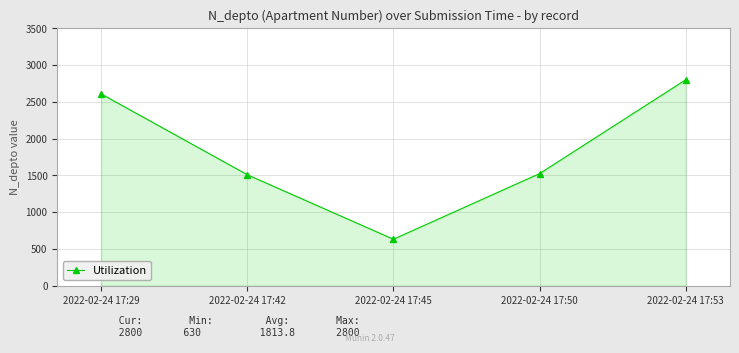

Read the value at 2022-02-24 17:29, to the nearest 10.

2610